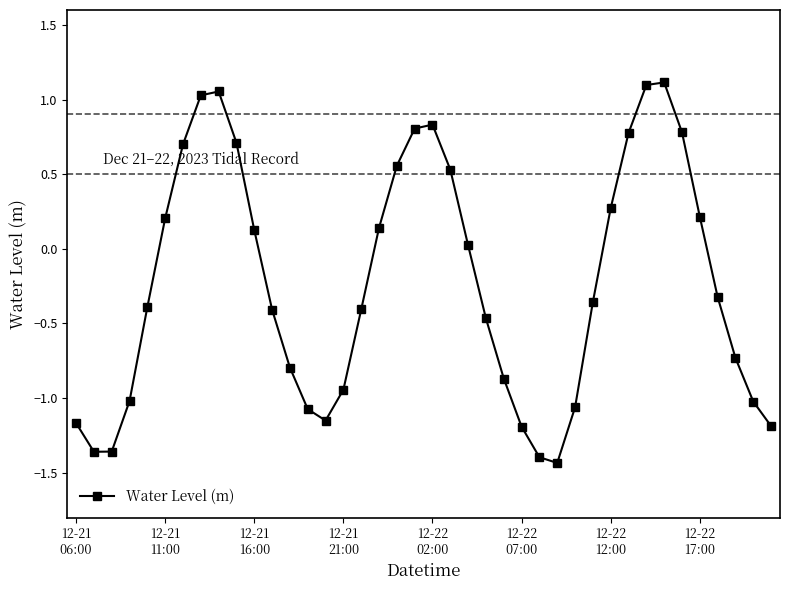

True or false: there are more than 1 points higher than both neighbors.

True